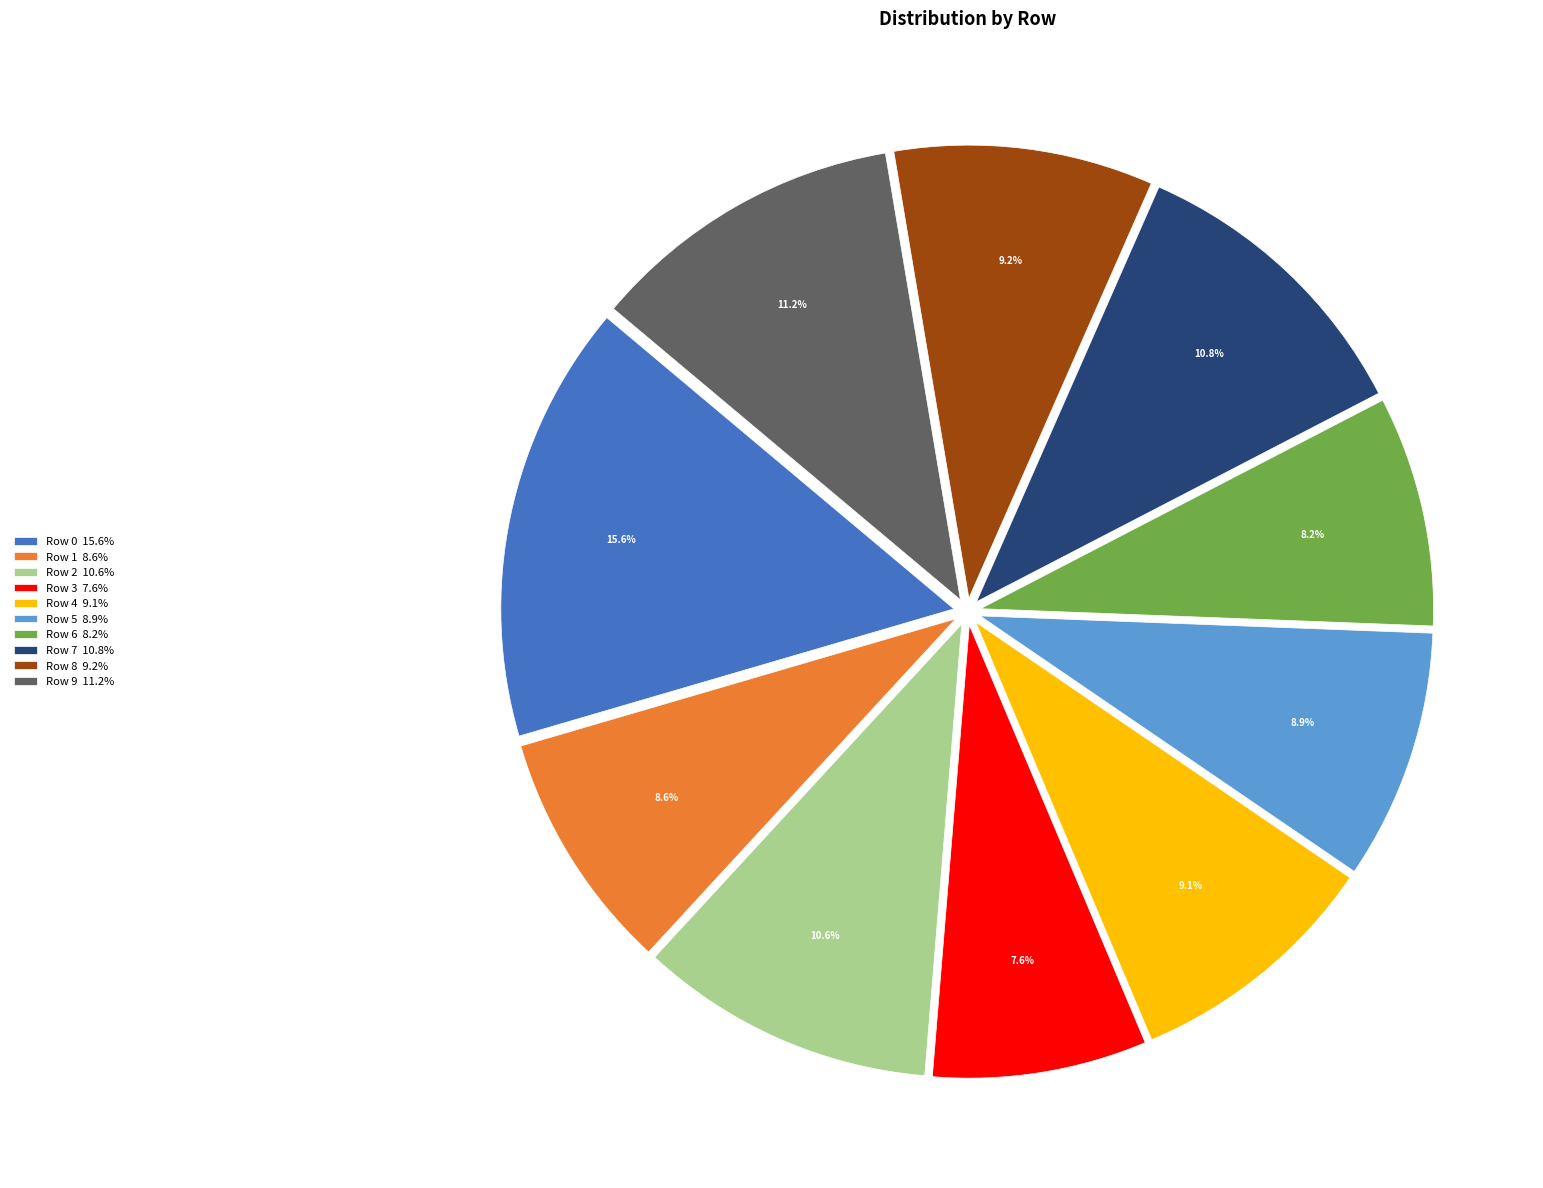

What percentage is the Row 5 slice, to the nearest percent?

9%